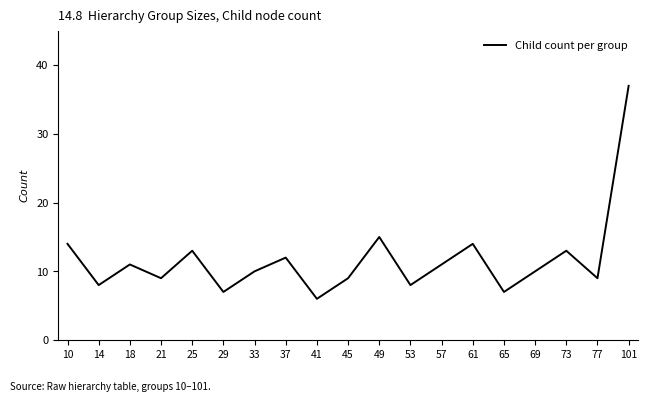

Read the value at 57.

11